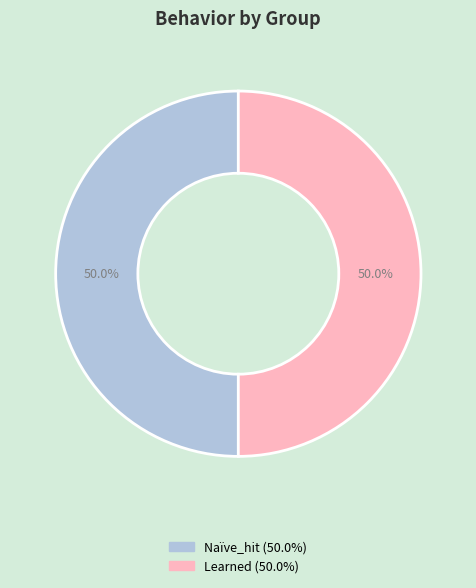

Count the number of slices in the pie.

2